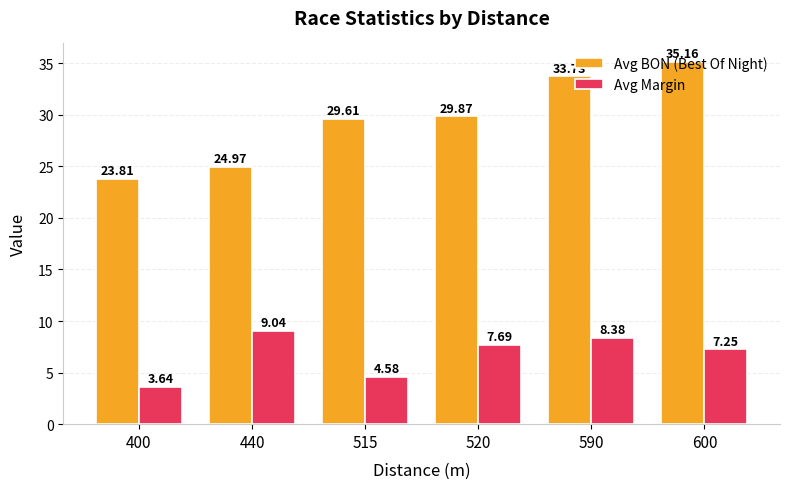

Where does the Avg Margin series first go above 7?

440